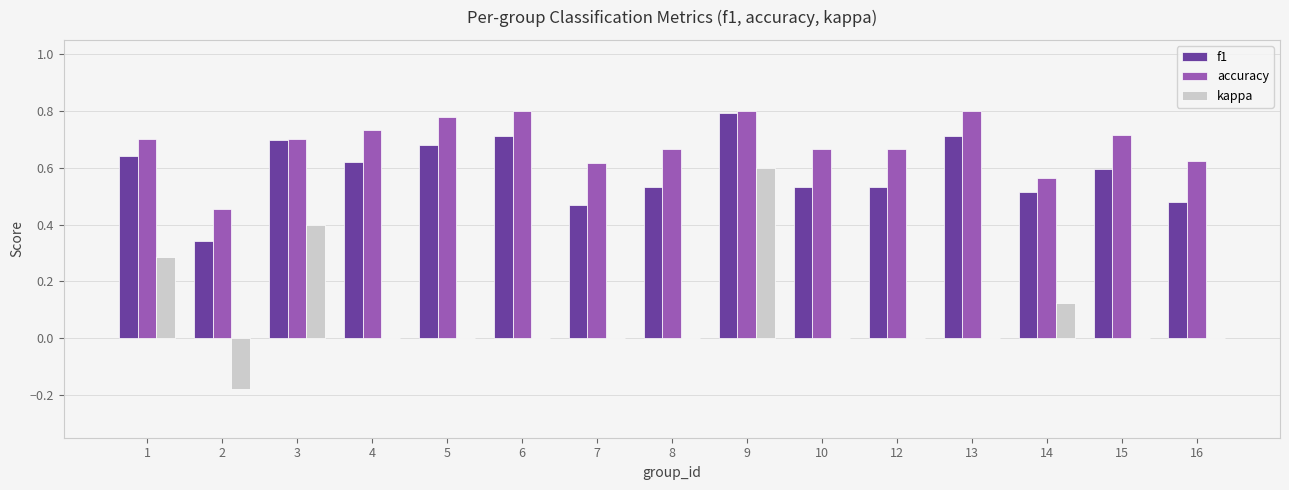

Which series has the largest total across all categories?

accuracy